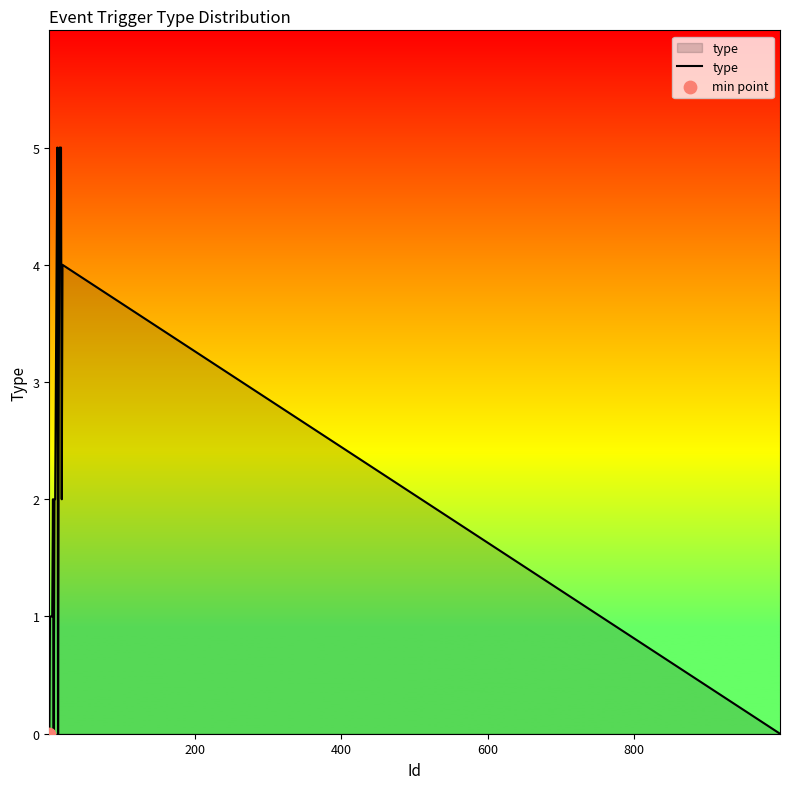

What is the maximum value shown in the chart?

5